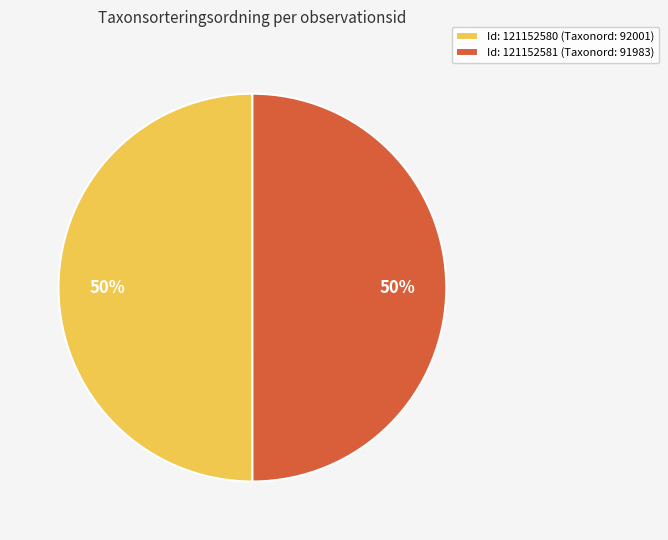

True or false: Id: 121152581 (Taxonord: 91983) accounts for 50% of the total.

True